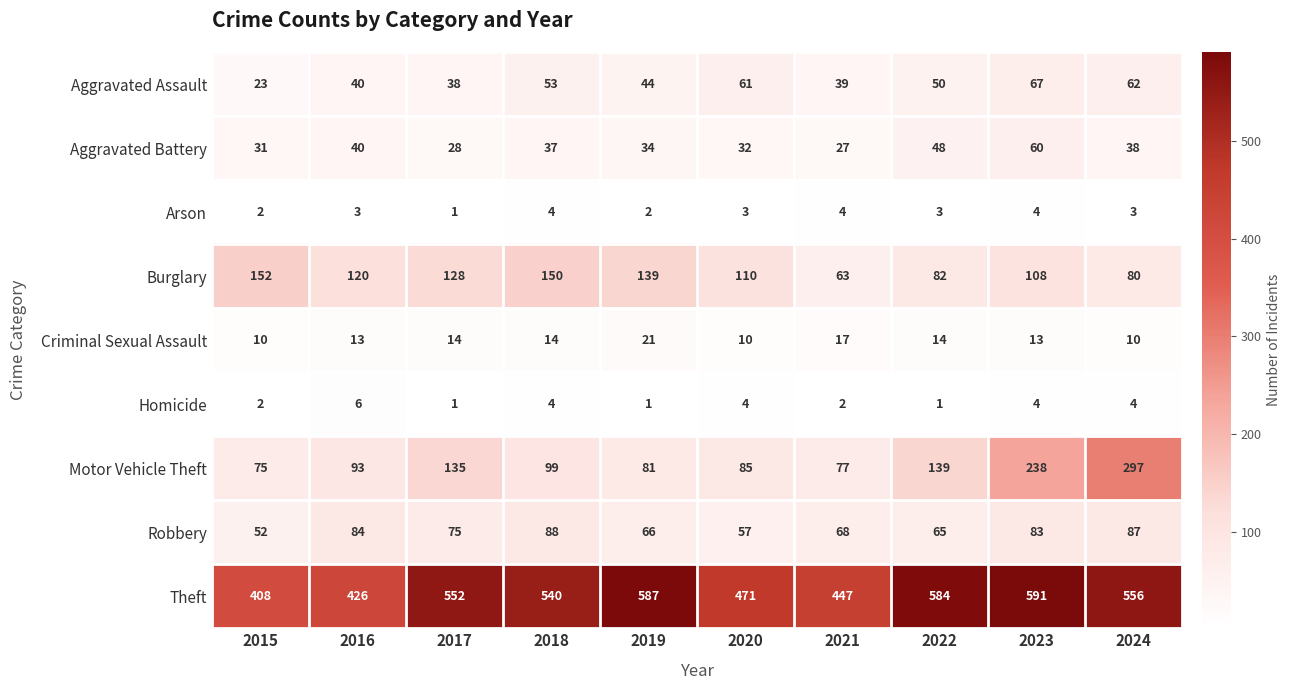

What is the difference between the second highest and minimum values in the Burglary series?

87